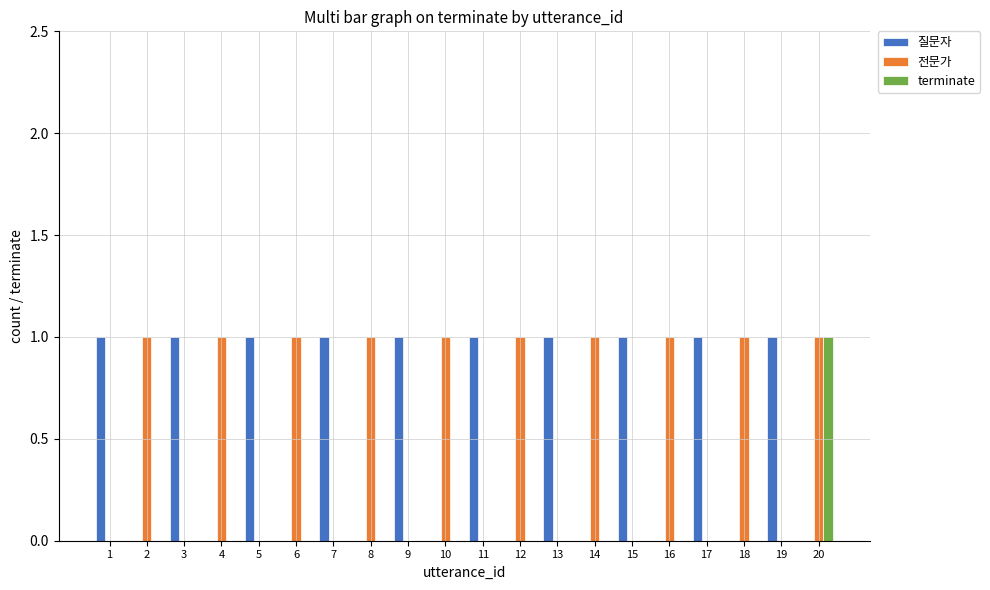

At which category is the sum across all series the highest?

20